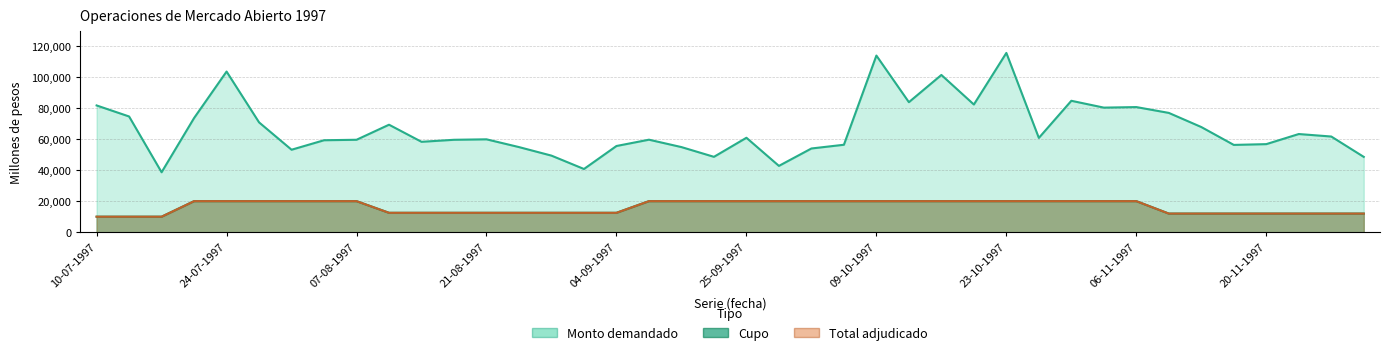

What is the sum of the Monto demandado values at 04-11-1997 and 21-10-1997?

162400